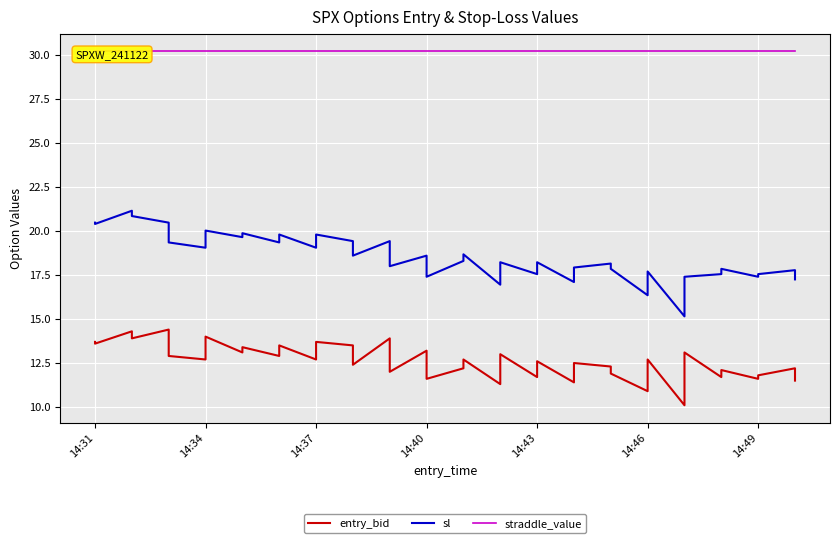

Rank the series by their average value, from lowest to highest.

entry_bid, sl, straddle_value